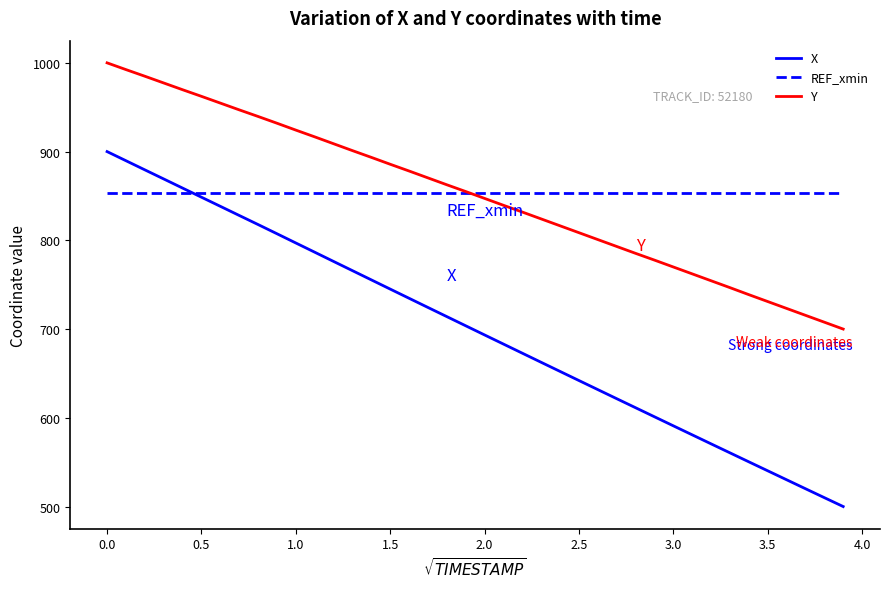

Which series has the largest range (max minus min)?

X